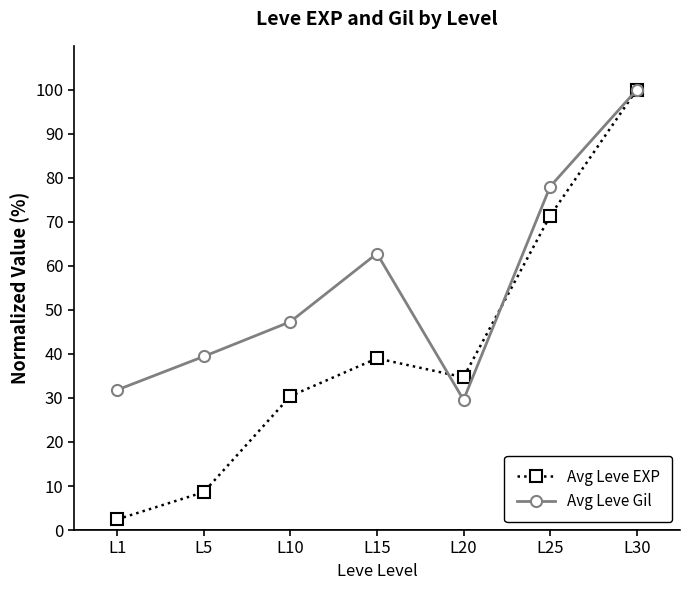

How many interior local valleys does the Avg Leve Gil series have?

1